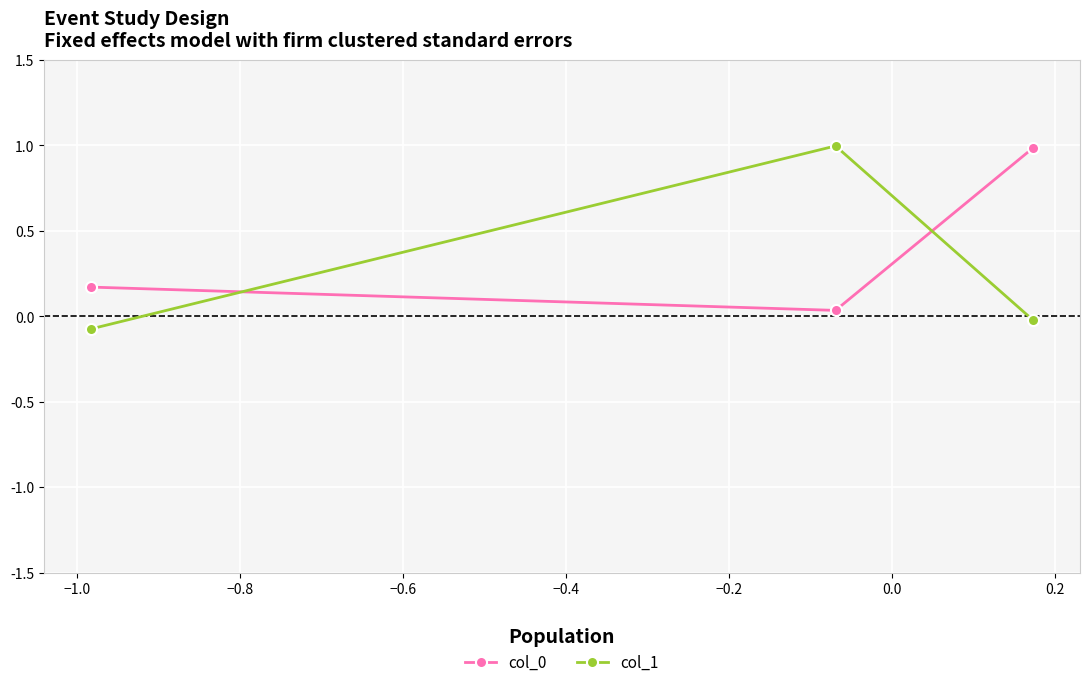

What is the greatest value displayed?

1.0